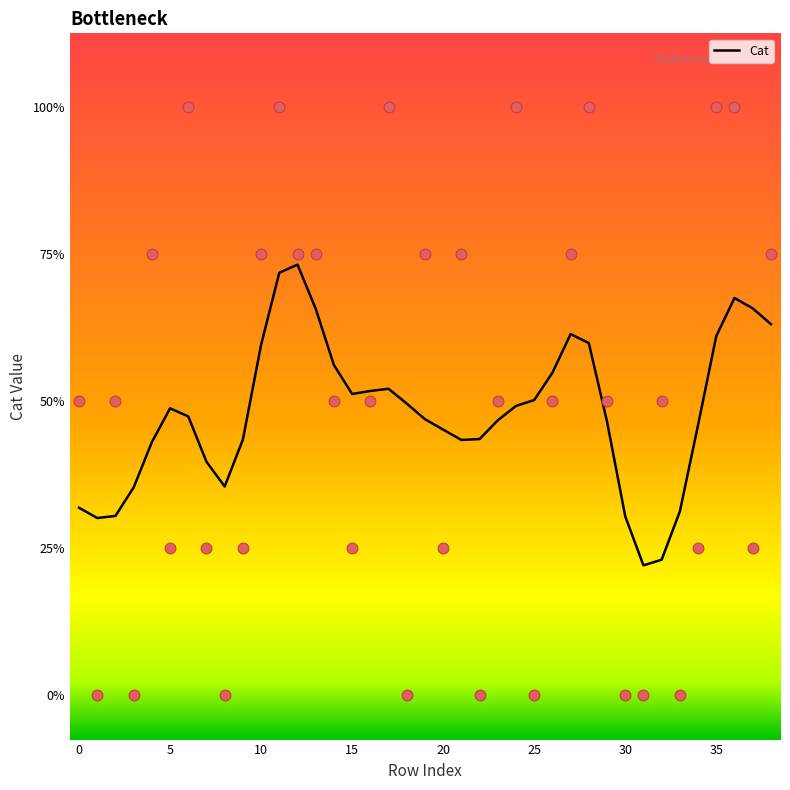

Approximately how many times larger is the value at 20 compared to 11?

0.6